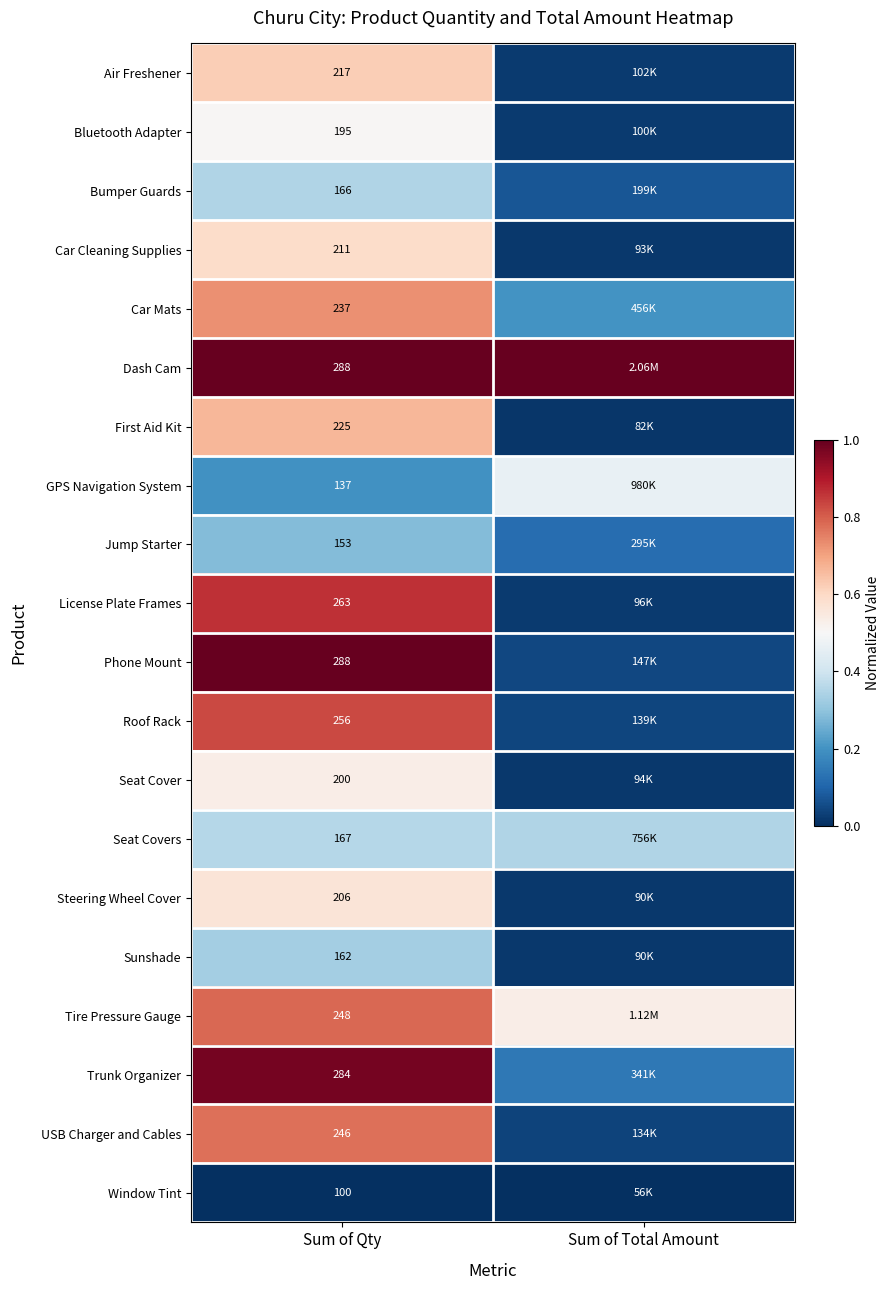

Is the value of Air Freshener at Sum of Qty greater than the value of Dash Cam at Sum of Qty?

No